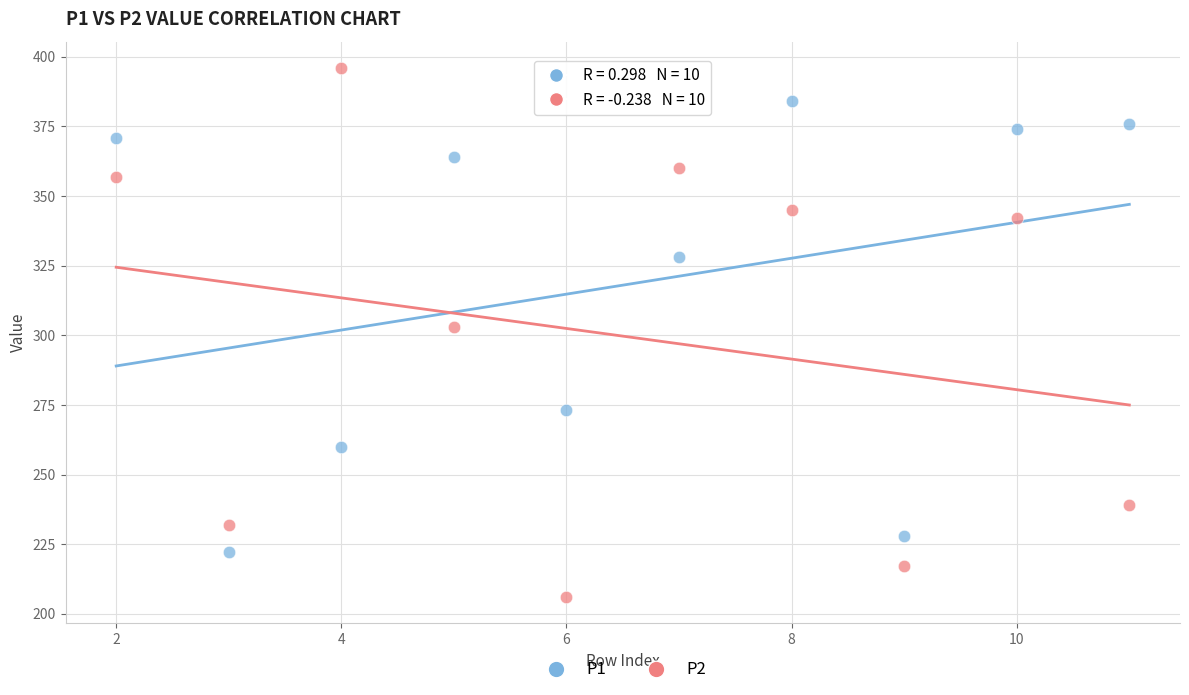

Across all data points, what is the range of X values (max minus min)?

9